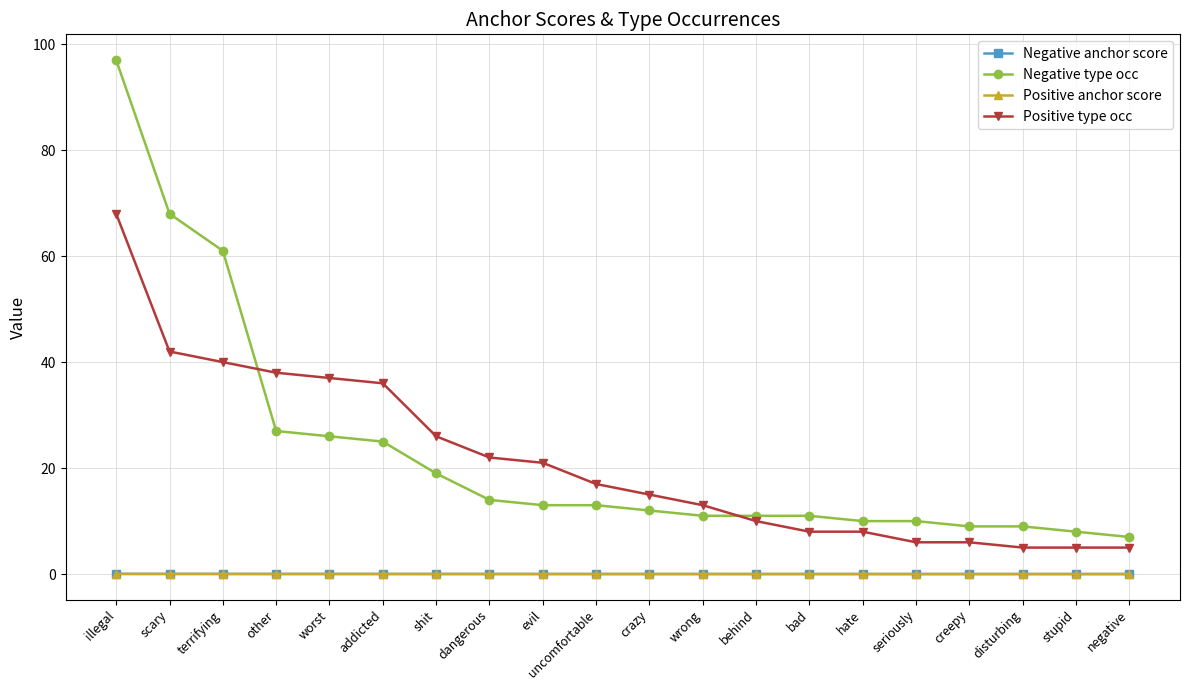

True or false: Positive anchor score and Positive type occ cross at least once.

False